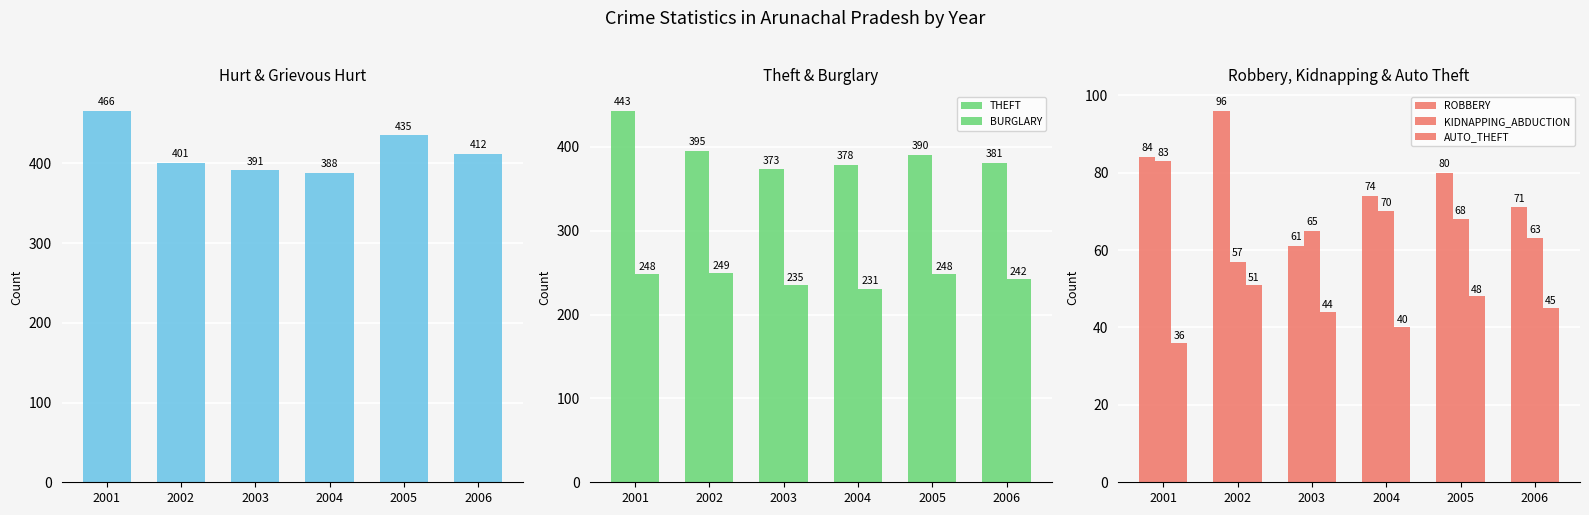

Reading right to left, extract all data points from this chart.

HURT_GREVIOUS_HURT: 412	435	388	391	401	466
THEFT: 381	390	378	373	395	443
BURGLARY: 242	248	231	235	249	248
ROBBERY: 71	80	74	61	96	84
KIDNAPPING_ABDUCTION: 63	68	70	65	57	83
AUTO_THEFT: 45	48	40	44	51	36